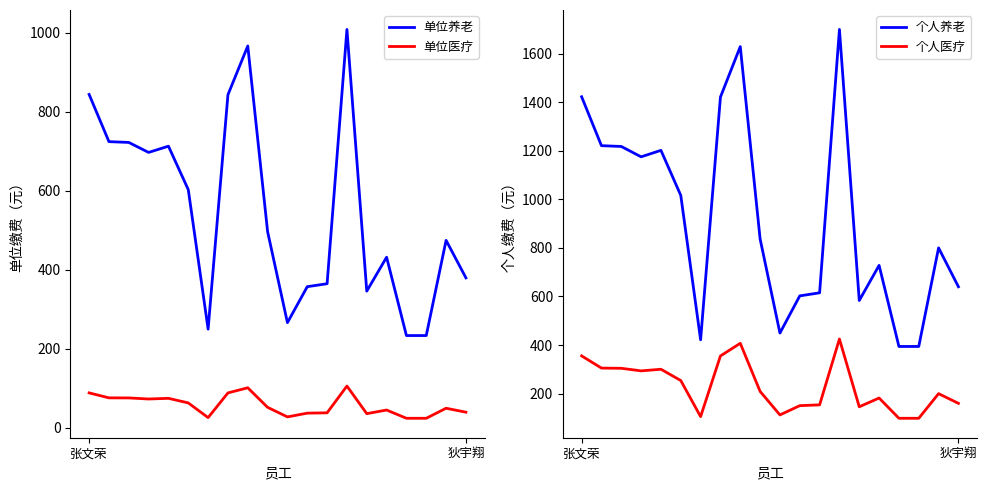

Rank the series at 4 from lowest to highest value.

单位医疗, 个人医疗, 单位养老, 个人养老